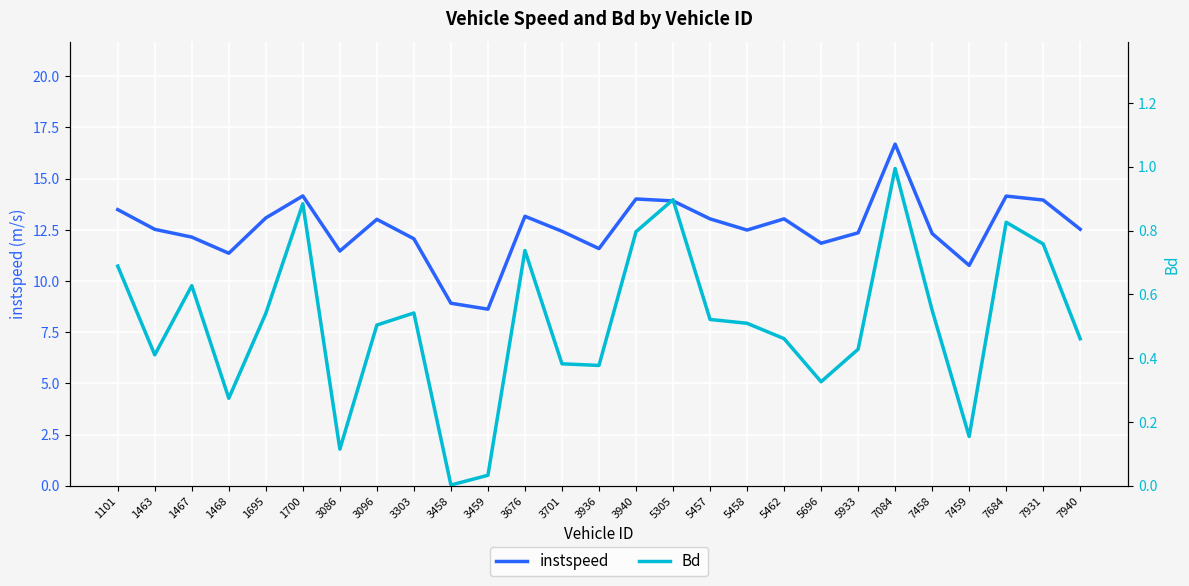

True or false: Bd and instspeed intersect in this chart.

False